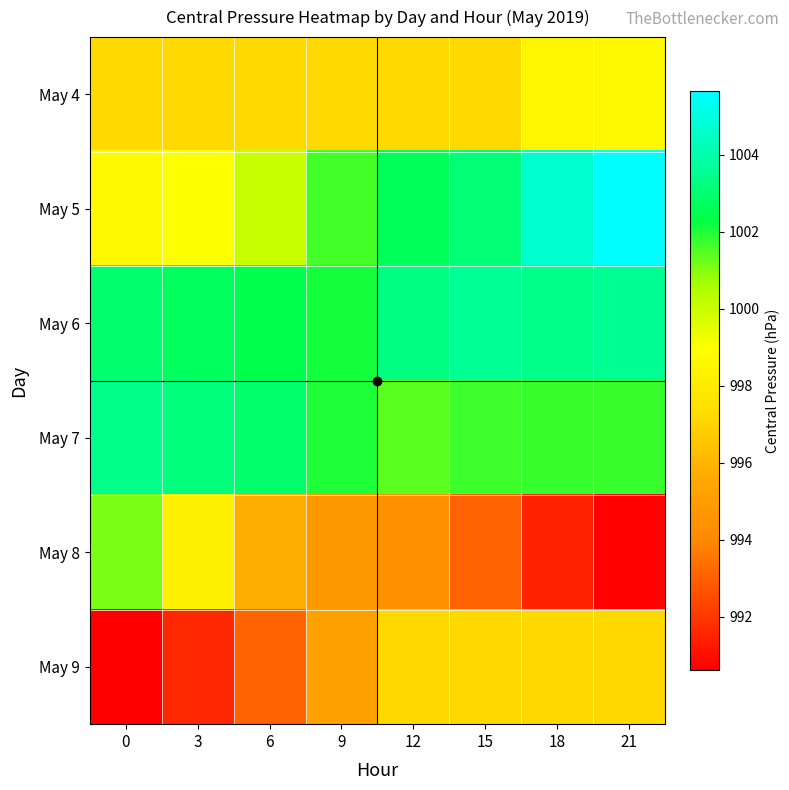

What is the difference between the highest and lowest values at 15?

10.6